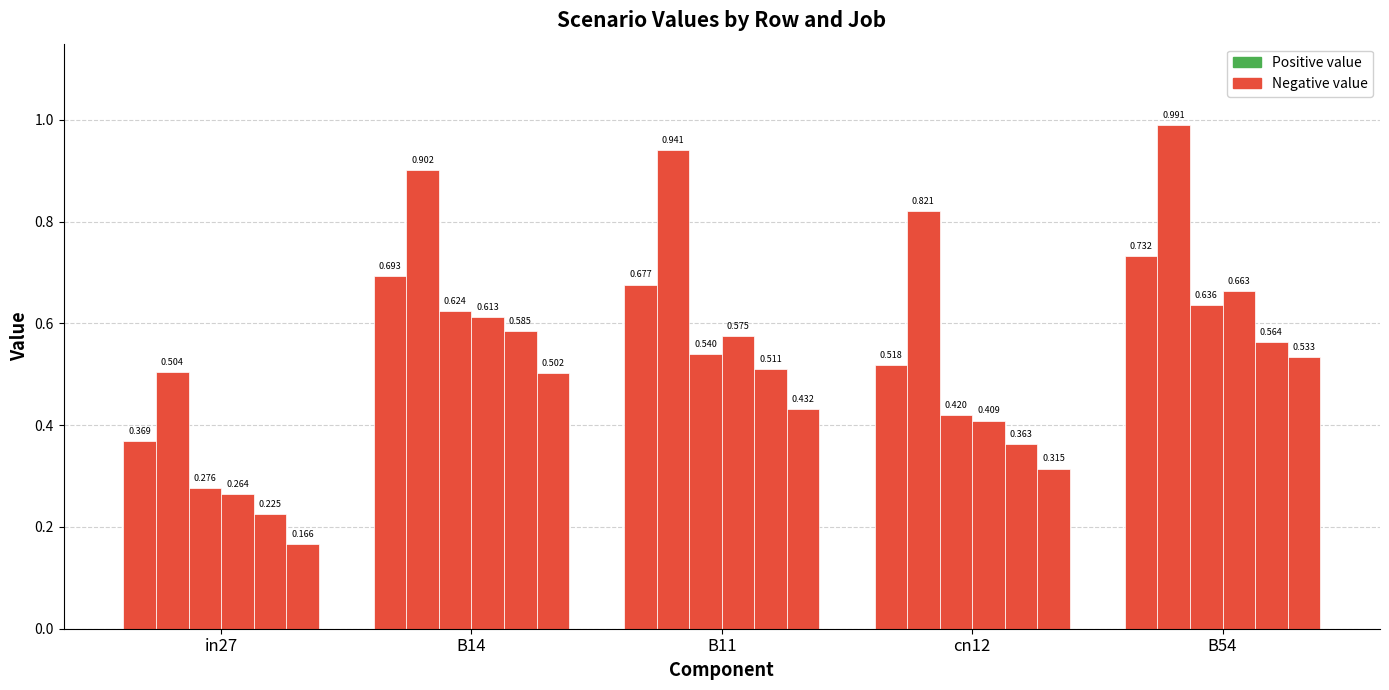

Count the number of categories in the chart.

5